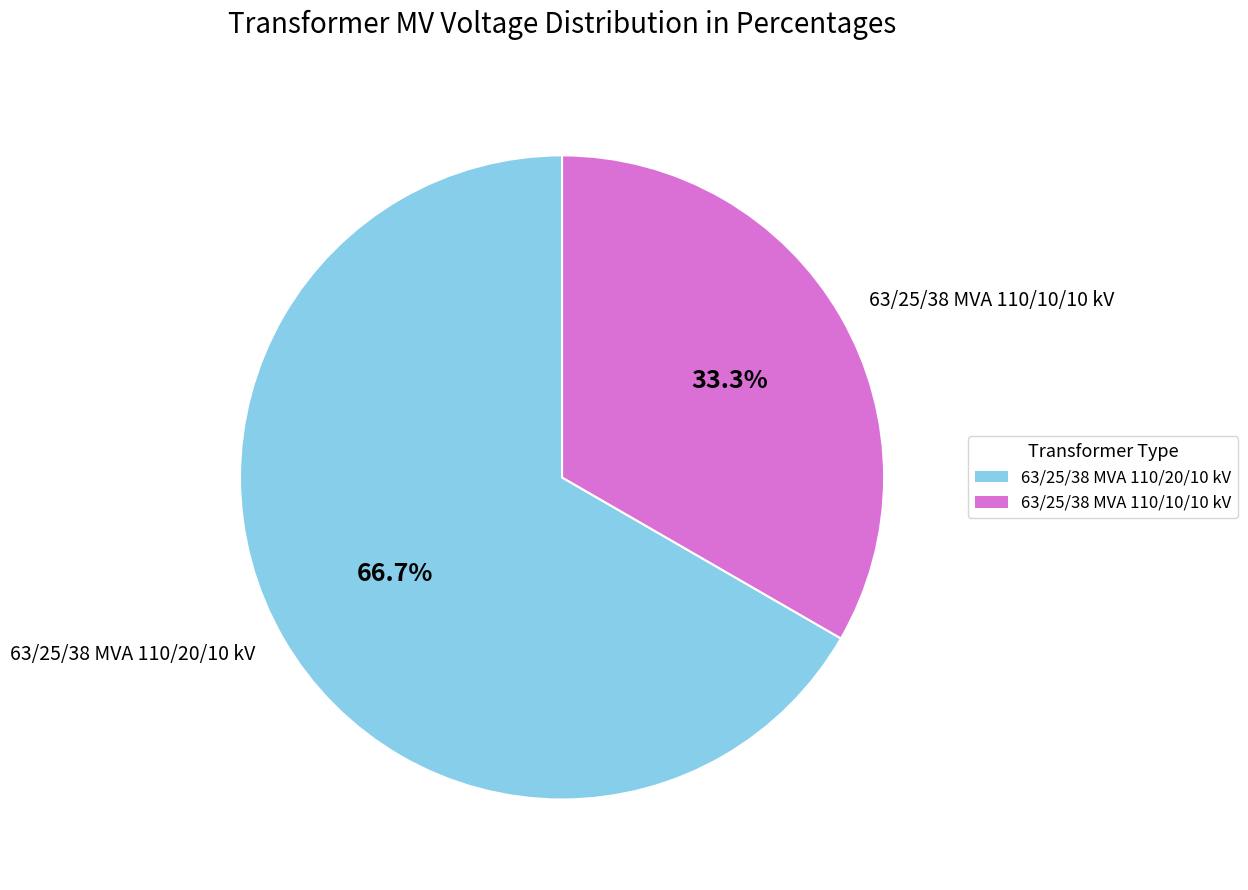

Does 63/25/38 MVA 110/20/10 kV represent more than half of the total?

Yes